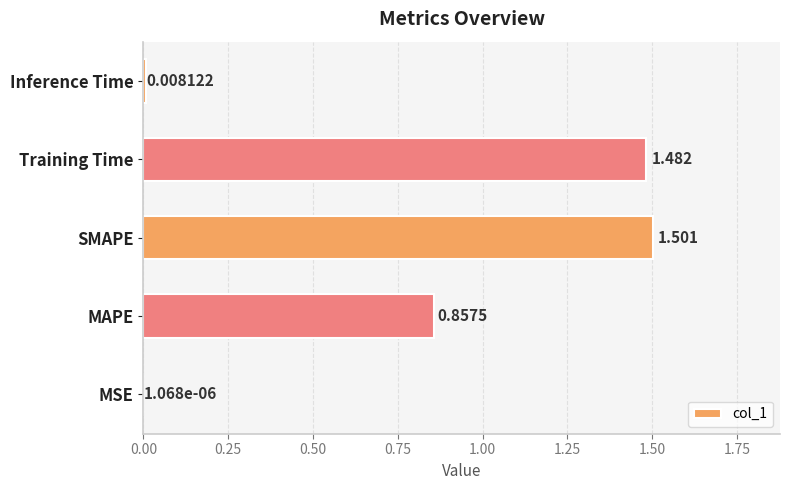

Which label corresponds to the largest value in the chart?

SMAPE